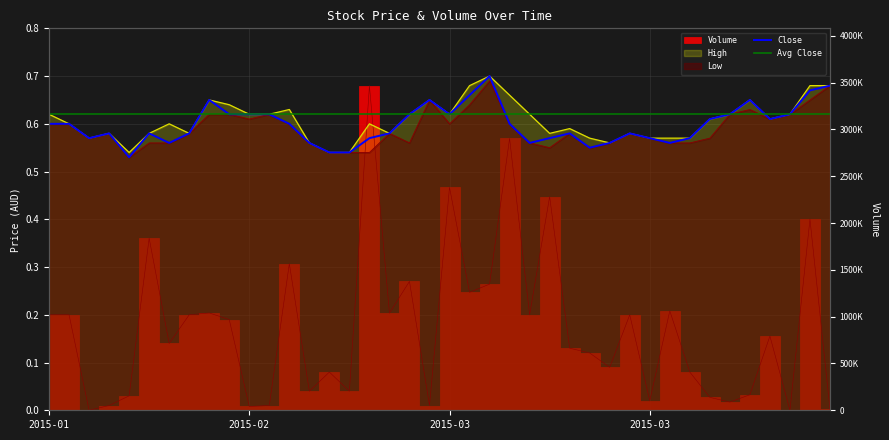

The value of Close at 2015-02-13 is 0.6. True or false?

True